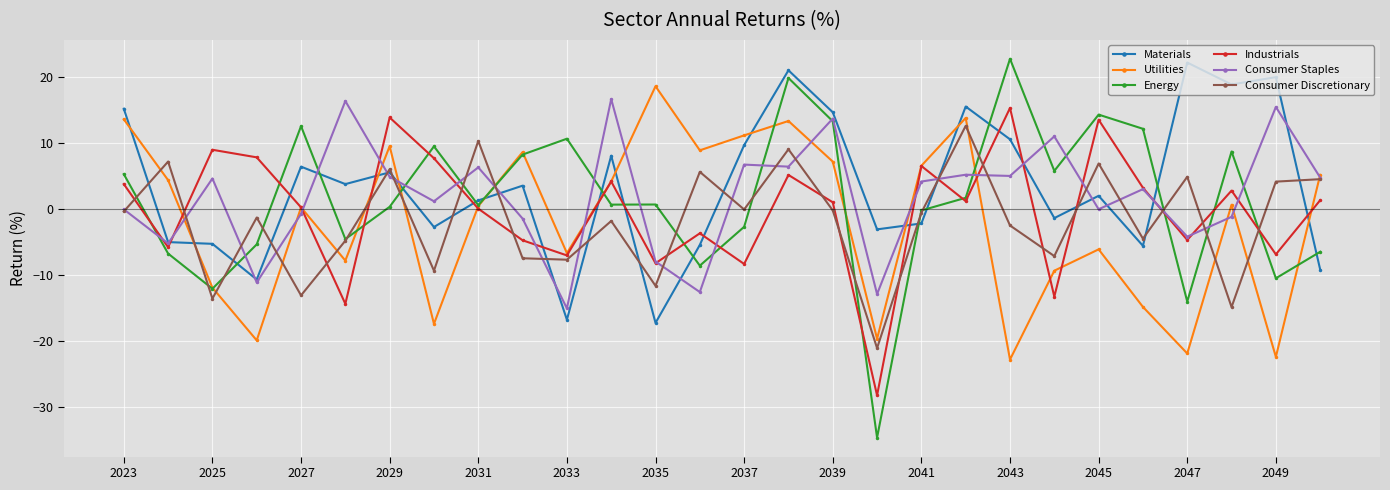

What is the difference between the second highest and second lowest values in the Energy series?

33.9